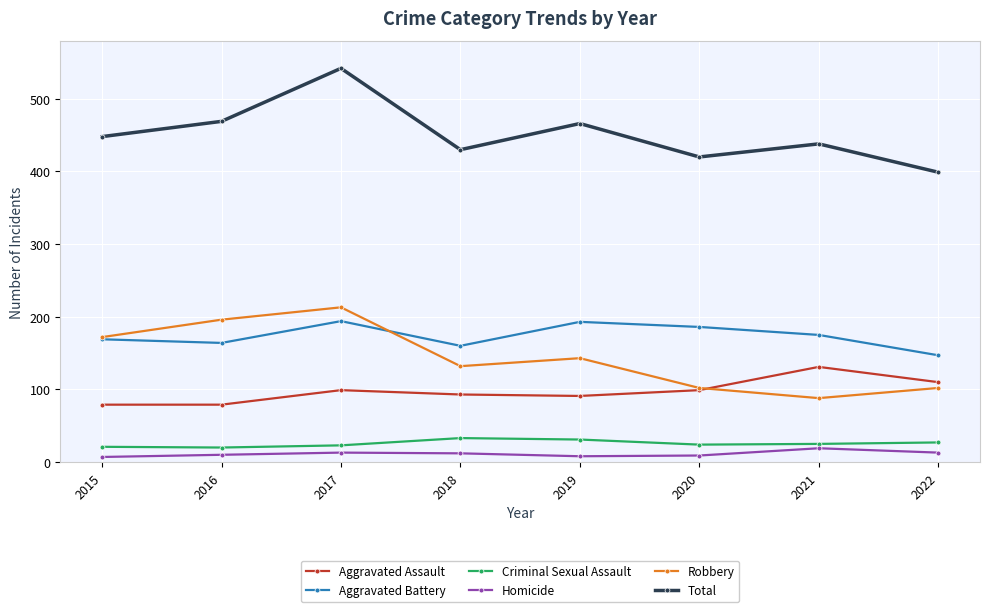

True or false: Homicide has a value of 8 at 2019.

True